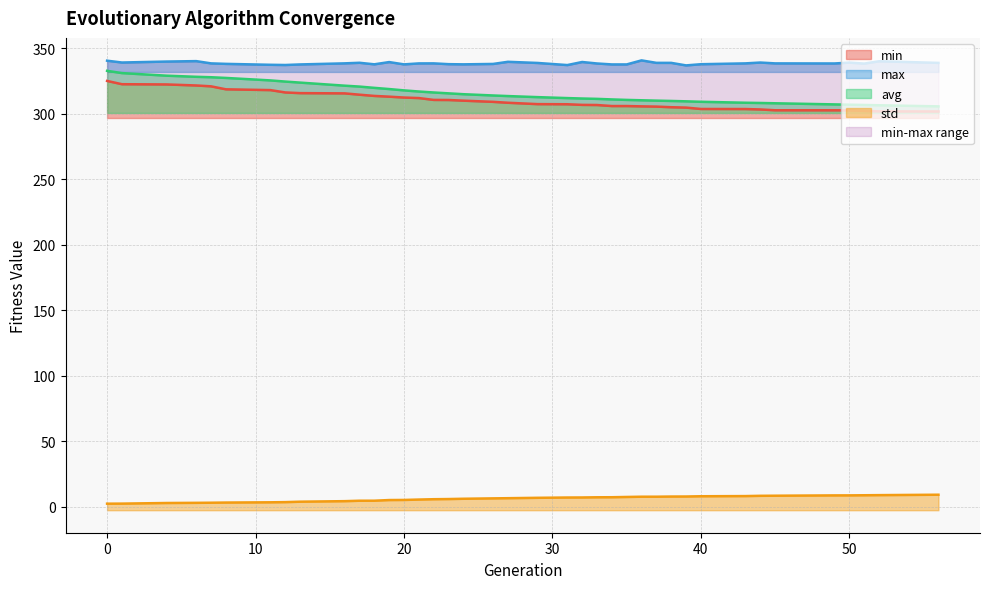

Reading right to left, extract all data points from this chart.

min: 56=301.6	52=301.7	51=302.1	50=302.5	49=302.5	45=302.6	44=303.2	43=303.5	40=303.5	39=304.6	38=304.9	37=305.4	36=305.5	35=305.8	34=305.8	33=306.6	32=306.7	31=307.2	29=307.2	27=308.3	26=309.0	24=309.9	23=310.4	22=310.5	21=311.9	20=312.3	19=312.9	18=313.5	17=314.4	16=315.5	13=315.6	12=316.2	11=318.0	8=318.6	7=320.8	6=321.5	4=322.3	1=322.5	0=324.9
max: 56=338.7	52=340.0	51=338.2	50=338.9	49=338.3	45=338.3	44=339.0	43=338.3	40=337.7	39=336.8	38=338.7	37=338.7	36=340.6	35=337.5	34=337.5	33=338.3	32=339.4	31=337.1	29=338.7	27=339.5	26=337.9	24=337.6	23=337.7	22=338.3	21=338.3	20=337.6	19=339.3	18=337.6	17=338.8	16=338.4	13=337.5	12=337.1	11=337.3	8=338.0	7=338.4	6=340.1	4=339.7	1=339.0	0=340.4
avg: 56=305.5	52=306.4	51=306.6	50=306.8	49=307.0	45=307.9	44=308.1	43=308.3	40=309.0	39=309.4	38=309.7	37=309.9	36=310.2	35=310.5	34=310.8	33=311.3	32=311.5	31=311.9	29=312.6	27=313.4	26=313.8	24=314.8	23=315.5	22=316.1	21=316.9	20=317.7	19=318.7	18=319.7	17=320.6	16=321.3	13=323.7	12=324.5	11=325.3	8=327.2	7=327.8	6=328.1	4=329.0	1=330.9	0=332.7
std: 56=9.1	52=8.8	51=8.7	50=8.6	49=8.6	45=8.4	44=8.3	43=8.1	40=8.0	39=7.8	38=7.8	37=7.6	36=7.6	35=7.4	34=7.2	33=7.2	32=7.0	31=7.0	29=6.8	27=6.5	26=6.4	24=6.1	23=5.8	22=5.7	21=5.4	20=5.2	19=5.1	18=4.6	17=4.6	16=4.2	13=3.8	12=3.5	11=3.4	8=3.2	7=3.0	6=3.0	4=2.8	1=2.4	0=2.3